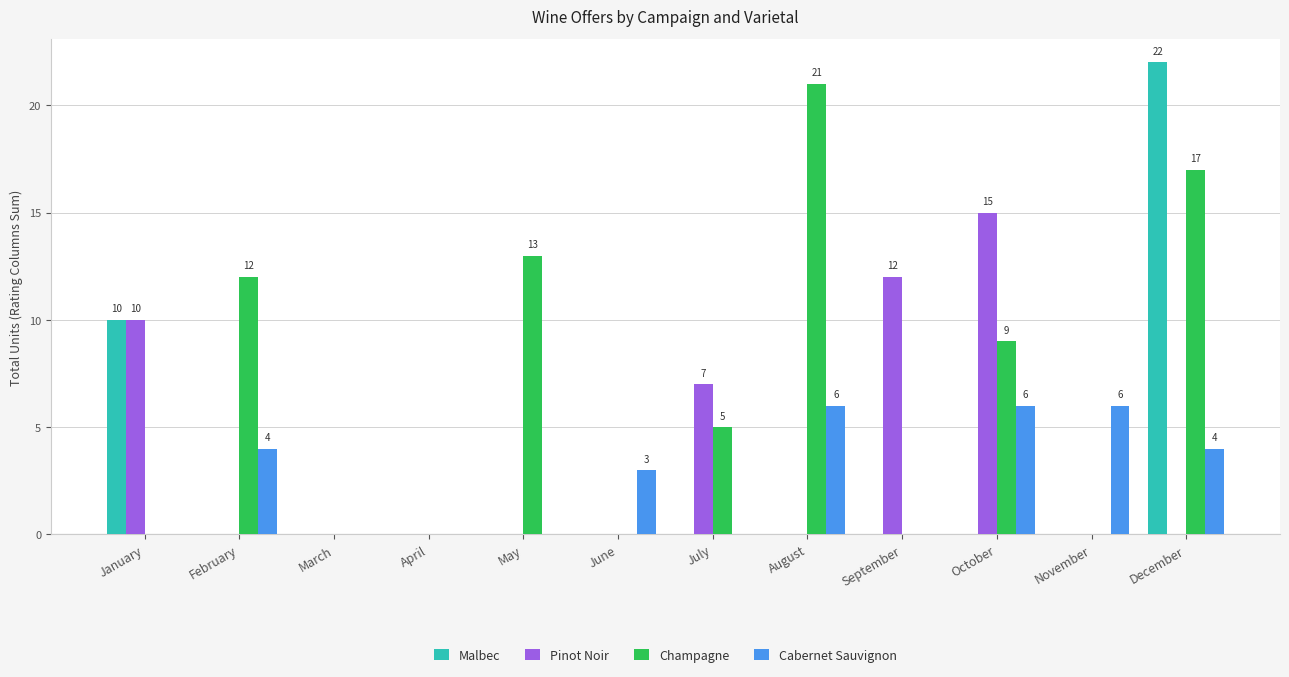

What are all the series names shown in the legend?

Malbec, Pinot Noir, Champagne, Cabernet Sauvignon